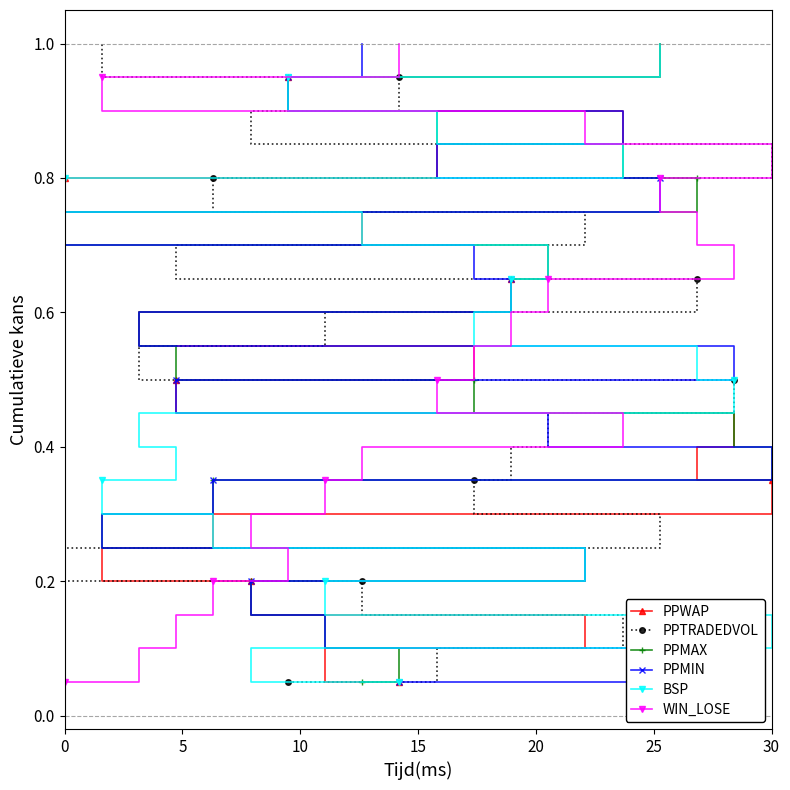

What are all the series names shown in the legend?

PPWAP, PPTRADEDVOL, PPMAX, PPMIN, BSP, WIN_LOSE